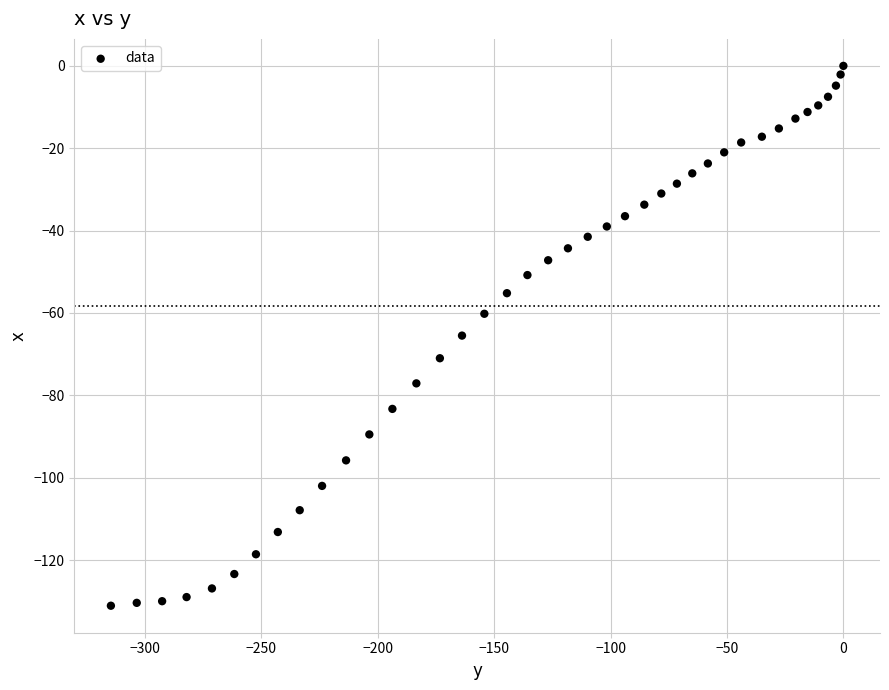

What is the range of X values (max minus min)?

314.6